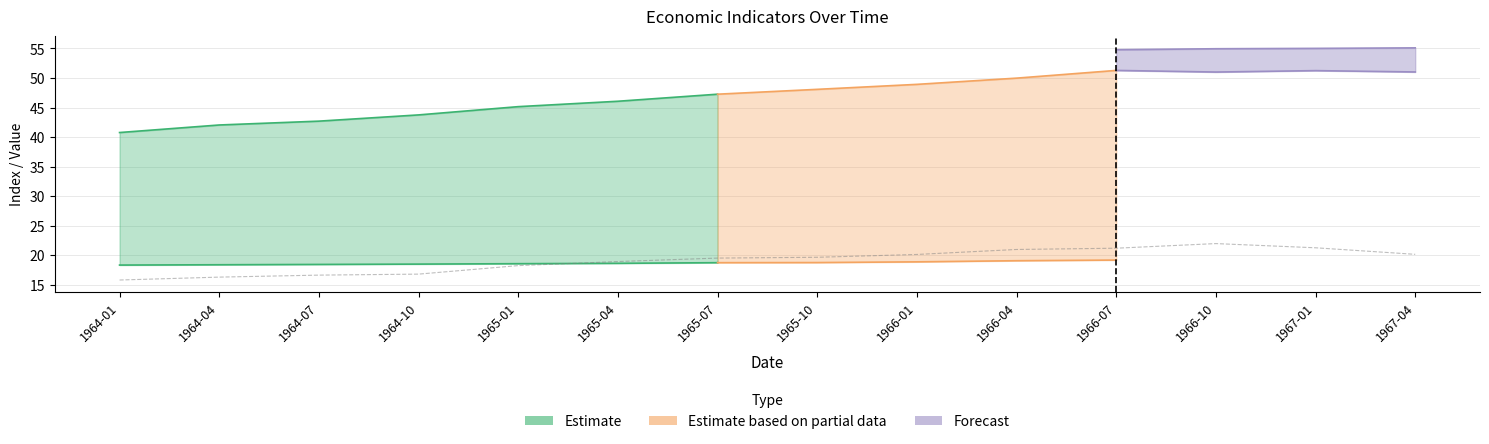

Does the chart have visible grid lines?

Yes